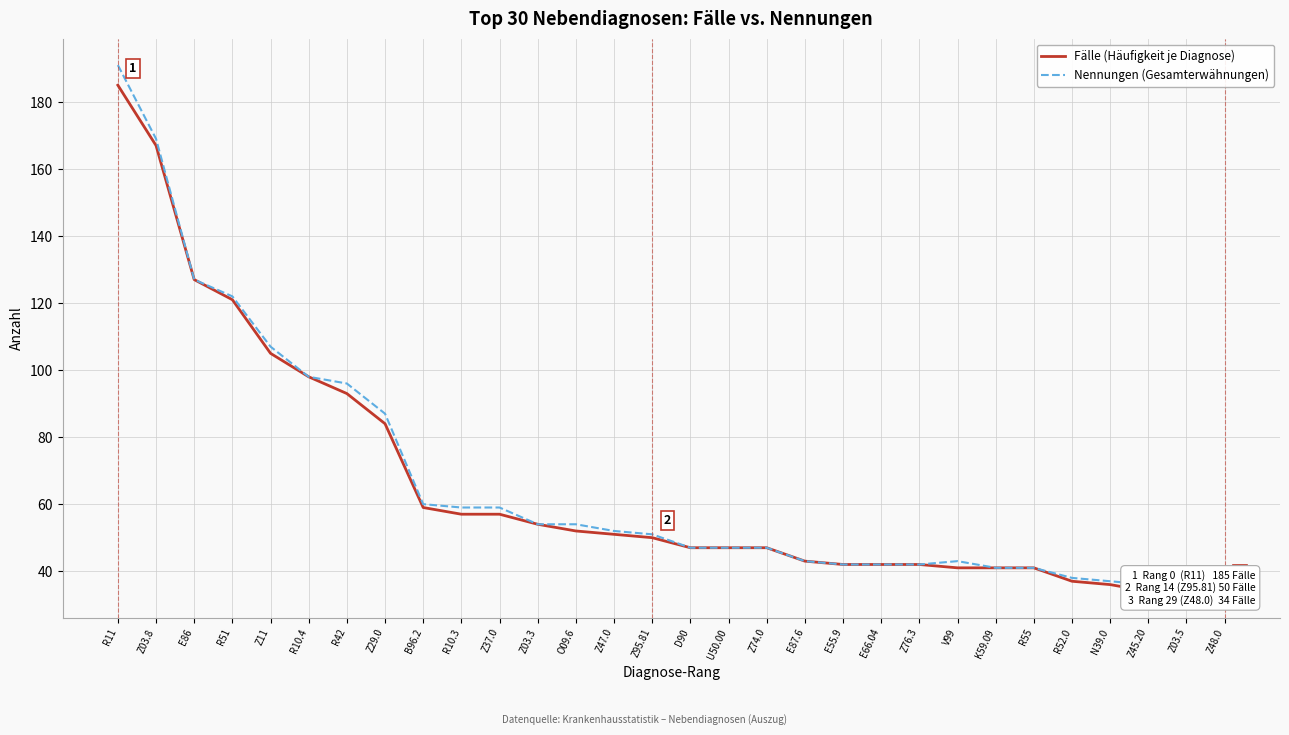

Where does the Nennungen (Gesamterwähnungen) series first go above 51?

R11